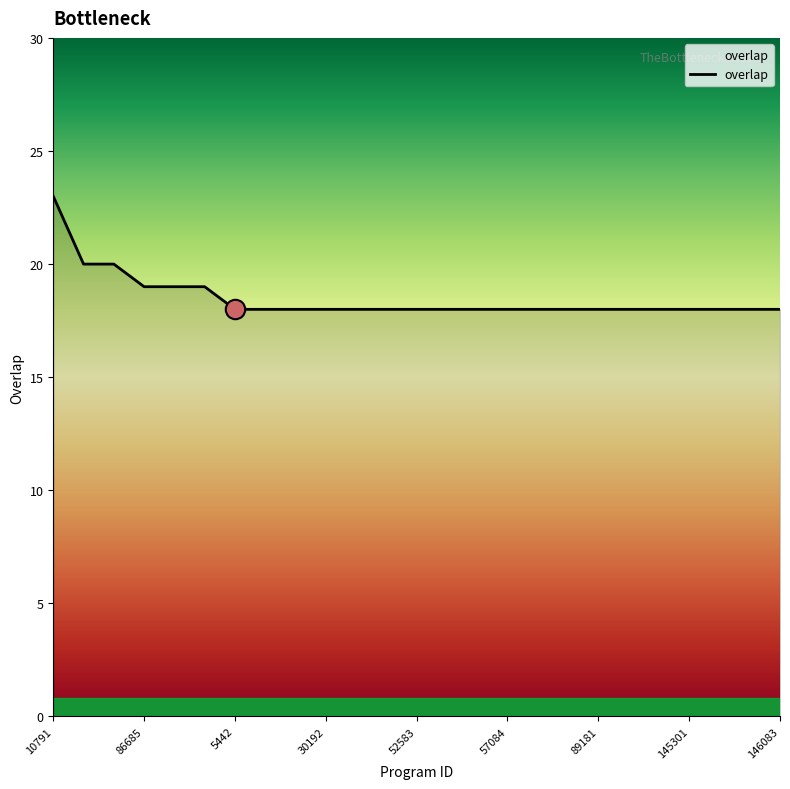

What is the minimum value shown in the chart?

18